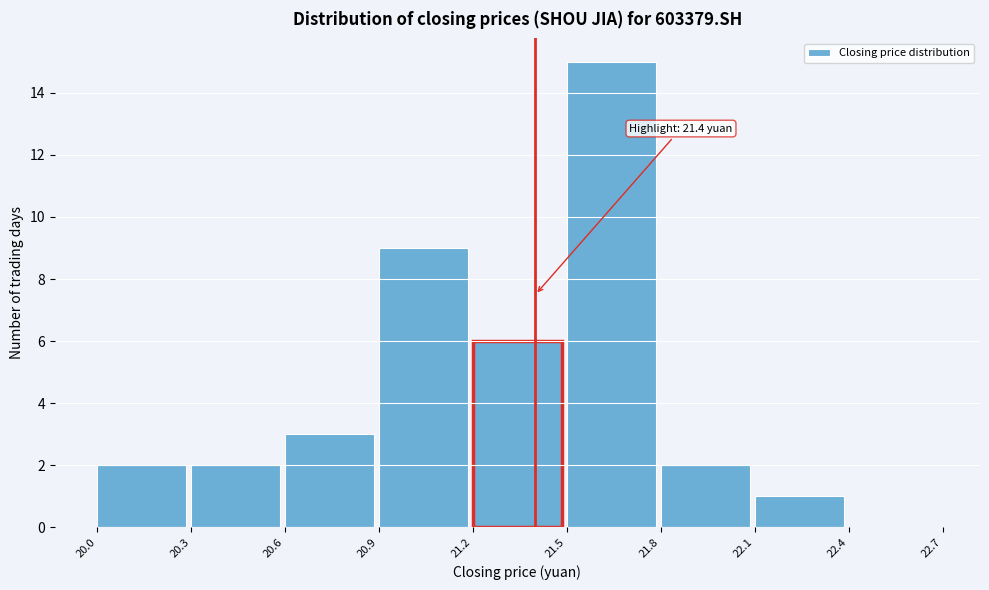

Which range on the x-axis has the tallest bar?

21.5 to 21.8